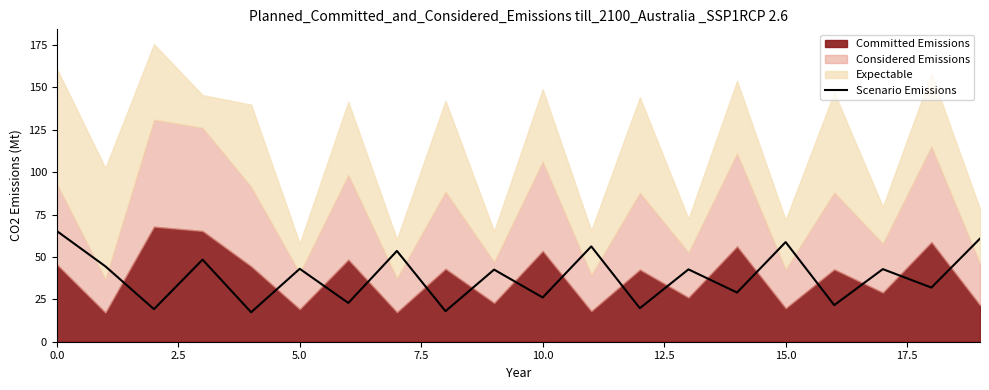

What is the highest value of the Scenario Emissions series?

65.3